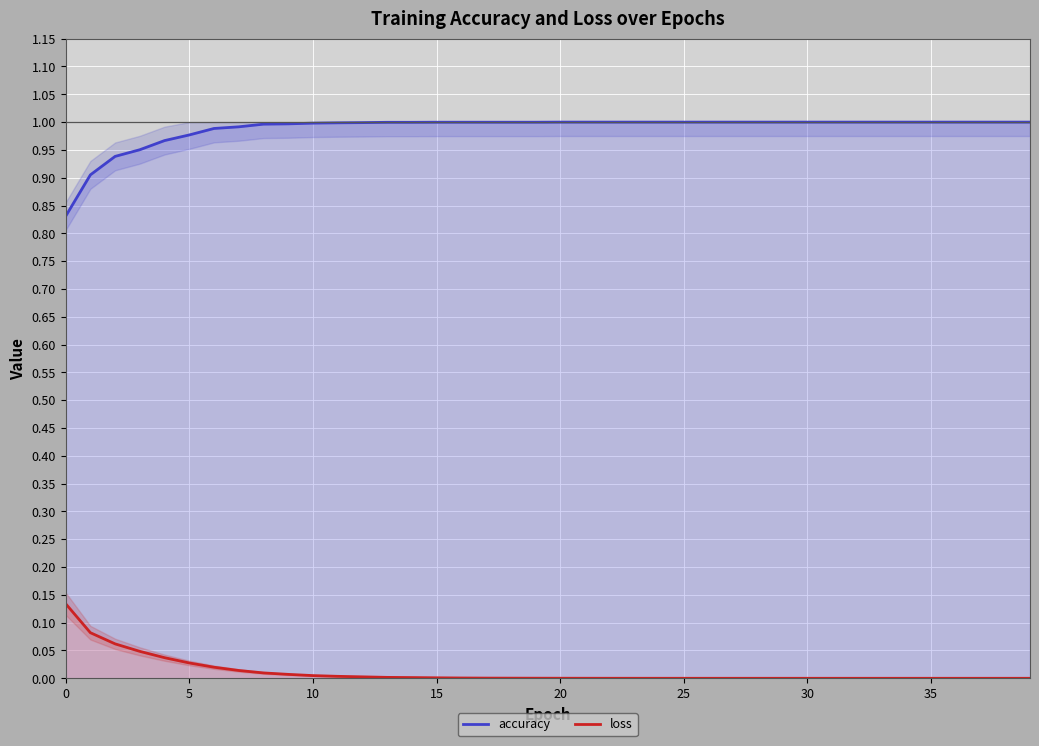

What is the label of the 33rd point from the left?

32